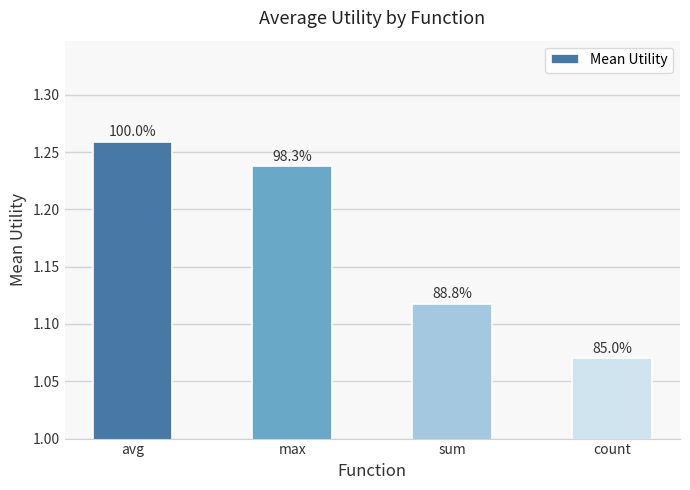

What is the difference between the second highest and second lowest values?

0.1